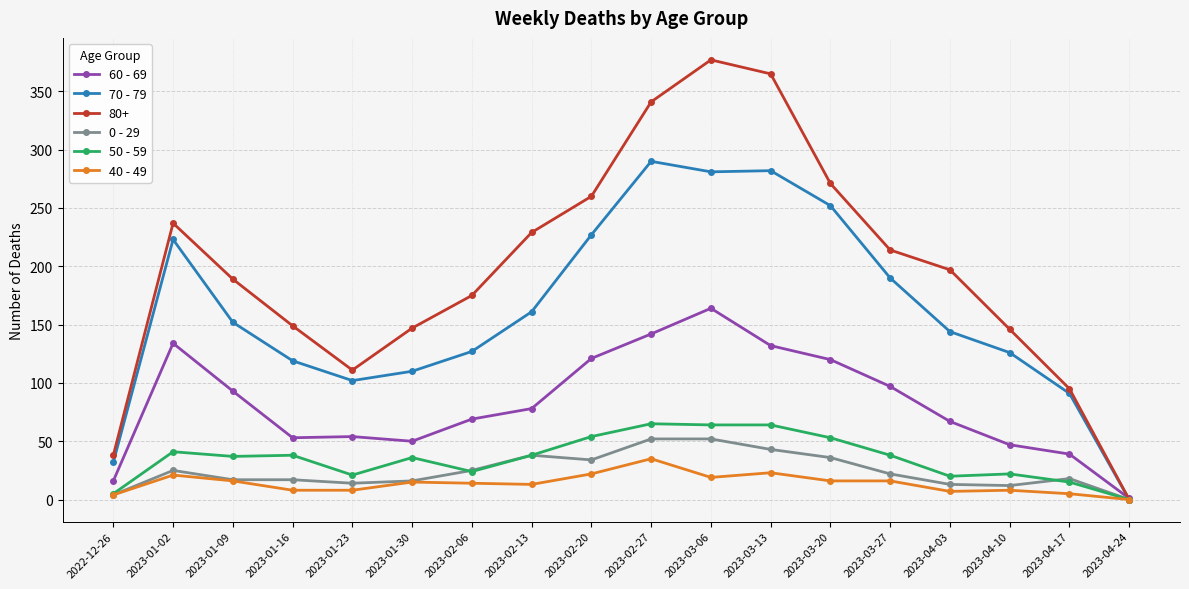

Where is the first local minimum for 80+?

2023-01-23